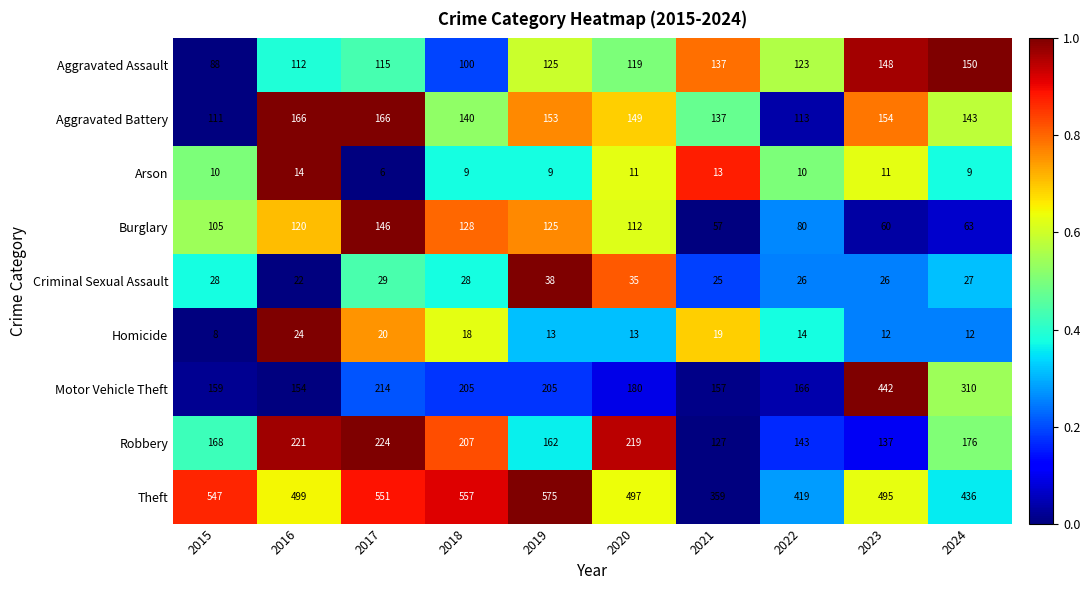

The value of Arson at 2021 is 13. True or false?

True